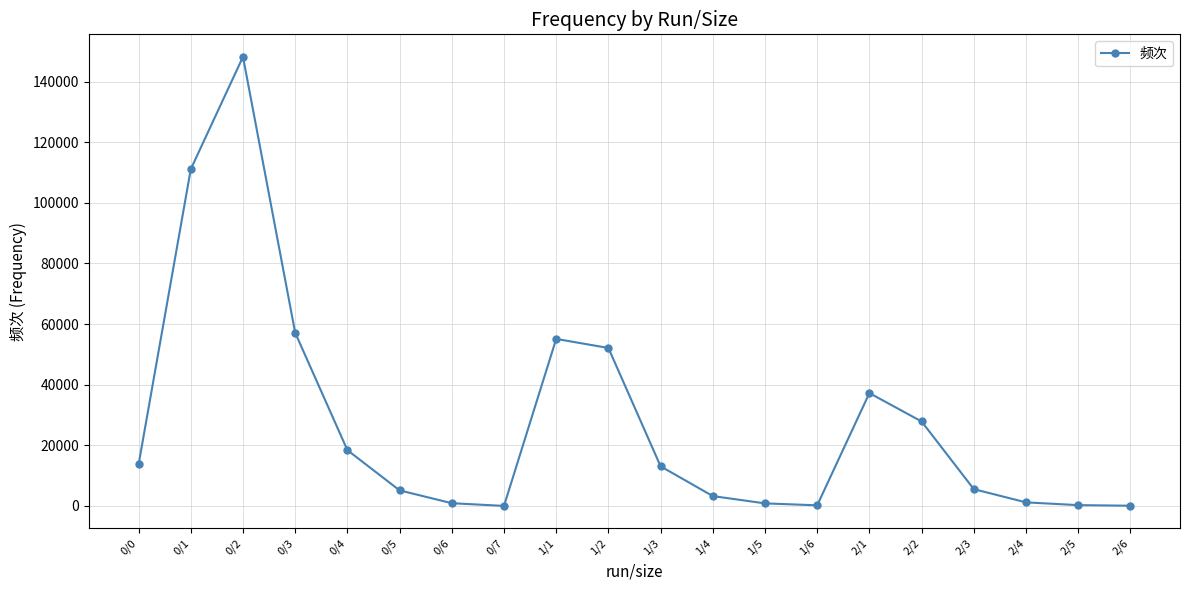

What is the smallest value displayed?

1